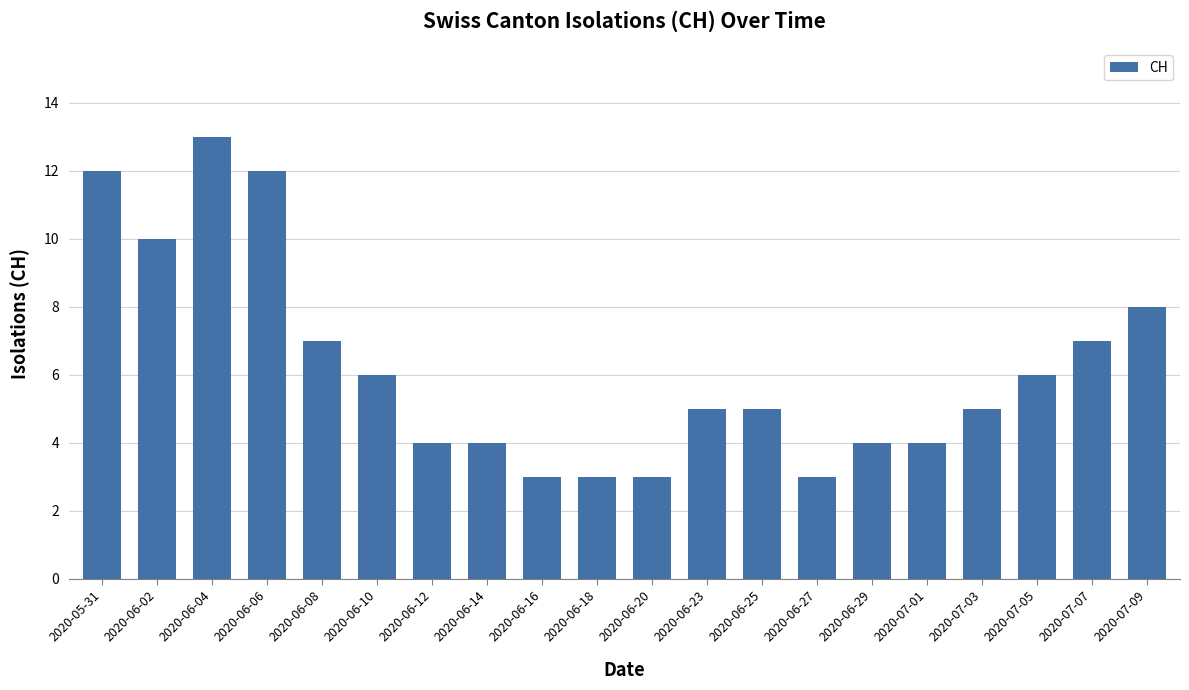

What is the change in value from 2020-05-31 to 2020-06-12?

-8